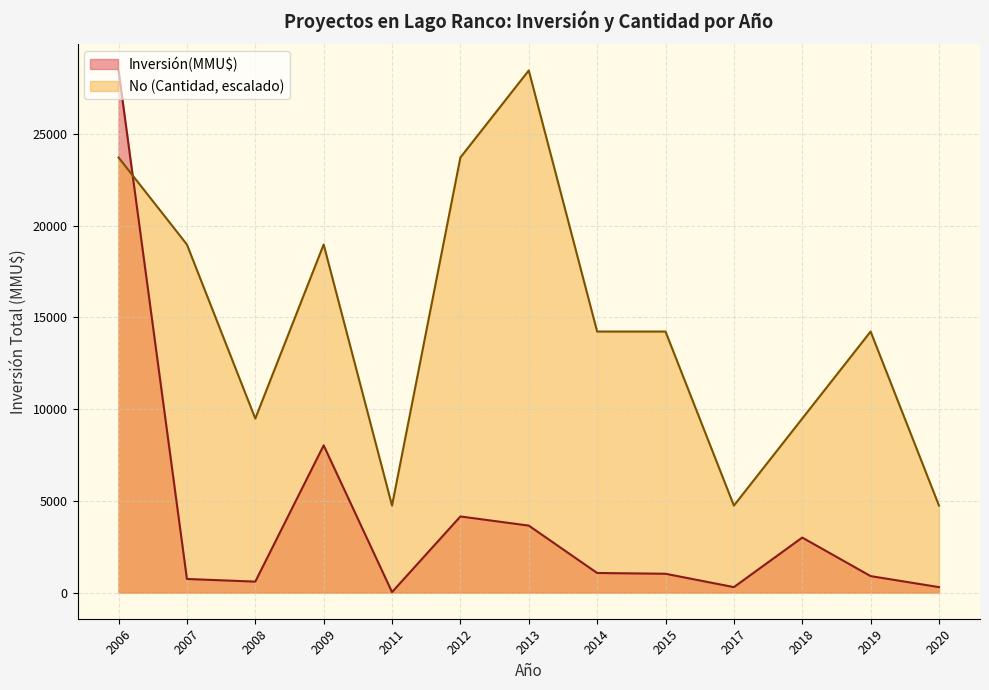

At how many categories does at least one series exceed 17442?

5